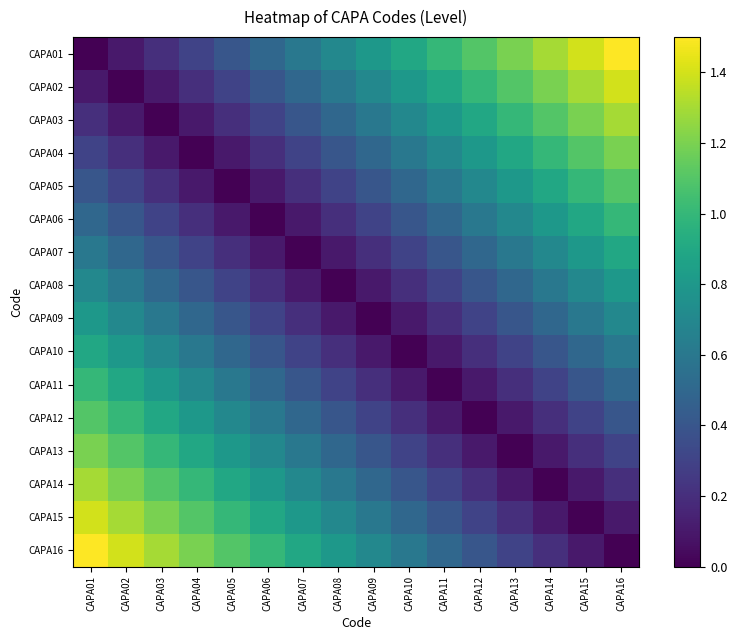

Reading left to right, what are all the values shown in this chart?

CAPA01: CAPA01=0.0	CAPA02=0.1	CAPA03=0.2	CAPA04=0.3	CAPA05=0.4	CAPA06=0.5	CAPA07=0.6	CAPA08=0.7	CAPA09=0.8	CAPA10=0.9	CAPA11=1.0	CAPA12=1.1	CAPA13=1.2	CAPA14=1.3	CAPA15=1.4	CAPA16=1.5
CAPA02: CAPA01=0.1	CAPA02=0.0	CAPA03=0.1	CAPA04=0.2	CAPA05=0.3	CAPA06=0.4	CAPA07=0.5	CAPA08=0.6	CAPA09=0.7	CAPA10=0.8	CAPA11=0.9	CAPA12=1.0	CAPA13=1.1	CAPA14=1.2	CAPA15=1.3	CAPA16=1.4
CAPA03: CAPA01=0.2	CAPA02=0.1	CAPA03=0.0	CAPA04=0.1	CAPA05=0.2	CAPA06=0.3	CAPA07=0.4	CAPA08=0.5	CAPA09=0.6	CAPA10=0.7	CAPA11=0.8	CAPA12=0.9	CAPA13=1.0	CAPA14=1.1	CAPA15=1.2	CAPA16=1.3
CAPA04: CAPA01=0.3	CAPA02=0.2	CAPA03=0.1	CAPA04=0.0	CAPA05=0.1	CAPA06=0.2	CAPA07=0.3	CAPA08=0.4	CAPA09=0.5	CAPA10=0.6	CAPA11=0.7	CAPA12=0.8	CAPA13=0.9	CAPA14=1.0	CAPA15=1.1	CAPA16=1.2
CAPA05: CAPA01=0.4	CAPA02=0.3	CAPA03=0.2	CAPA04=0.1	CAPA05=0.0	CAPA06=0.1	CAPA07=0.2	CAPA08=0.3	CAPA09=0.4	CAPA10=0.5	CAPA11=0.6	CAPA12=0.7	CAPA13=0.8	CAPA14=0.9	CAPA15=1.0	CAPA16=1.1
CAPA06: CAPA01=0.5	CAPA02=0.4	CAPA03=0.3	CAPA04=0.2	CAPA05=0.1	CAPA06=0.0	CAPA07=0.1	CAPA08=0.2	CAPA09=0.3	CAPA10=0.4	CAPA11=0.5	CAPA12=0.6	CAPA13=0.7	CAPA14=0.8	CAPA15=0.9	CAPA16=1.0
CAPA07: CAPA01=0.6	CAPA02=0.5	CAPA03=0.4	CAPA04=0.3	CAPA05=0.2	CAPA06=0.1	CAPA07=0.0	CAPA08=0.1	CAPA09=0.2	CAPA10=0.3	CAPA11=0.4	CAPA12=0.5	CAPA13=0.6	CAPA14=0.7	CAPA15=0.8	CAPA16=0.9
CAPA08: CAPA01=0.7	CAPA02=0.6	CAPA03=0.5	CAPA04=0.4	CAPA05=0.3	CAPA06=0.2	CAPA07=0.1	CAPA08=0.0	CAPA09=0.1	CAPA10=0.2	CAPA11=0.3	CAPA12=0.4	CAPA13=0.5	CAPA14=0.6	CAPA15=0.7	CAPA16=0.8
CAPA09: CAPA01=0.8	CAPA02=0.7	CAPA03=0.6	CAPA04=0.5	CAPA05=0.4	CAPA06=0.3	CAPA07=0.2	CAPA08=0.1	CAPA09=0.0	CAPA10=0.1	CAPA11=0.2	CAPA12=0.3	CAPA13=0.4	CAPA14=0.5	CAPA15=0.6	CAPA16=0.7
CAPA10: CAPA01=0.9	CAPA02=0.8	CAPA03=0.7	CAPA04=0.6	CAPA05=0.5	CAPA06=0.4	CAPA07=0.3	CAPA08=0.2	CAPA09=0.1	CAPA10=0.0	CAPA11=0.1	CAPA12=0.2	CAPA13=0.3	CAPA14=0.4	CAPA15=0.5	CAPA16=0.6
CAPA11: CAPA01=1.0	CAPA02=0.9	CAPA03=0.8	CAPA04=0.7	CAPA05=0.6	CAPA06=0.5	CAPA07=0.4	CAPA08=0.3	CAPA09=0.2	CAPA10=0.1	CAPA11=0.0	CAPA12=0.1	CAPA13=0.2	CAPA14=0.3	CAPA15=0.4	CAPA16=0.5
CAPA12: CAPA01=1.1	CAPA02=1.0	CAPA03=0.9	CAPA04=0.8	CAPA05=0.7	CAPA06=0.6	CAPA07=0.5	CAPA08=0.4	CAPA09=0.3	CAPA10=0.2	CAPA11=0.1	CAPA12=0.0	CAPA13=0.1	CAPA14=0.2	CAPA15=0.3	CAPA16=0.4
CAPA13: CAPA01=1.2	CAPA02=1.1	CAPA03=1.0	CAPA04=0.9	CAPA05=0.8	CAPA06=0.7	CAPA07=0.6	CAPA08=0.5	CAPA09=0.4	CAPA10=0.3	CAPA11=0.2	CAPA12=0.1	CAPA13=0.0	CAPA14=0.1	CAPA15=0.2	CAPA16=0.3
CAPA14: CAPA01=1.3	CAPA02=1.2	CAPA03=1.1	CAPA04=1.0	CAPA05=0.9	CAPA06=0.8	CAPA07=0.7	CAPA08=0.6	CAPA09=0.5	CAPA10=0.4	CAPA11=0.3	CAPA12=0.2	CAPA13=0.1	CAPA14=0.0	CAPA15=0.1	CAPA16=0.2
CAPA15: CAPA01=1.4	CAPA02=1.3	CAPA03=1.2	CAPA04=1.1	CAPA05=1.0	CAPA06=0.9	CAPA07=0.8	CAPA08=0.7	CAPA09=0.6	CAPA10=0.5	CAPA11=0.4	CAPA12=0.3	CAPA13=0.2	CAPA14=0.1	CAPA15=0.0	CAPA16=0.1
CAPA16: CAPA01=1.5	CAPA02=1.4	CAPA03=1.3	CAPA04=1.2	CAPA05=1.1	CAPA06=1.0	CAPA07=0.9	CAPA08=0.8	CAPA09=0.7	CAPA10=0.6	CAPA11=0.5	CAPA12=0.4	CAPA13=0.3	CAPA14=0.2	CAPA15=0.1	CAPA16=0.0